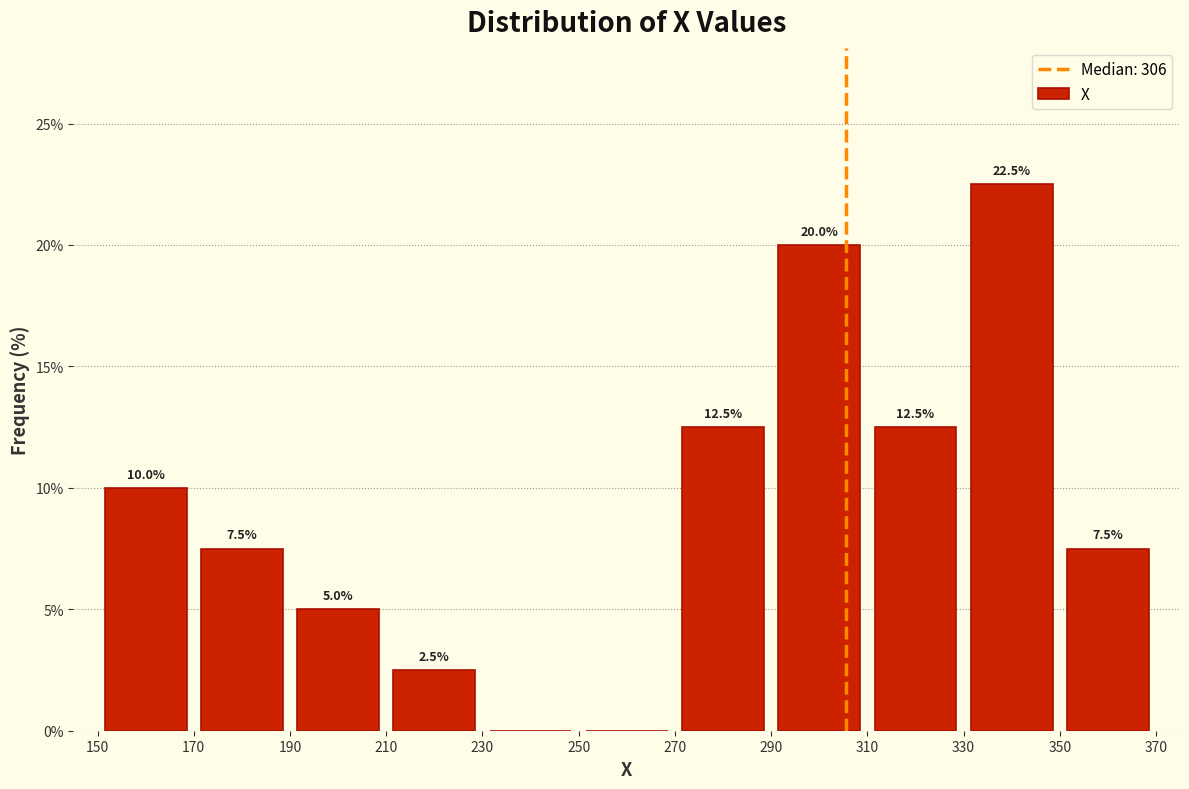

Over which range of the x-axis is the bar tallest?

330 to 350